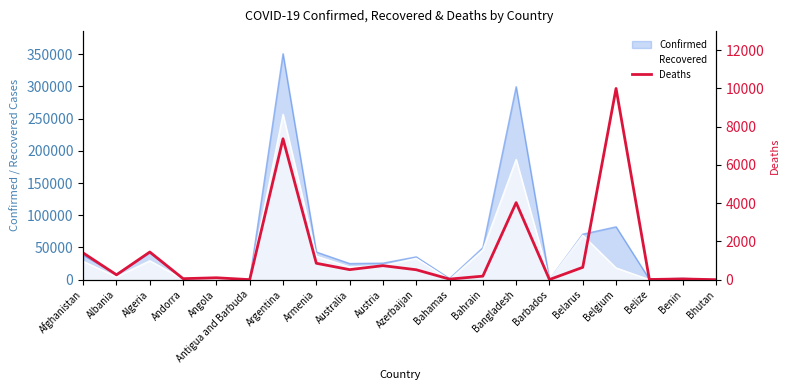

How many points are higher than both their immediate neighbors (excluding endpoints)?

7